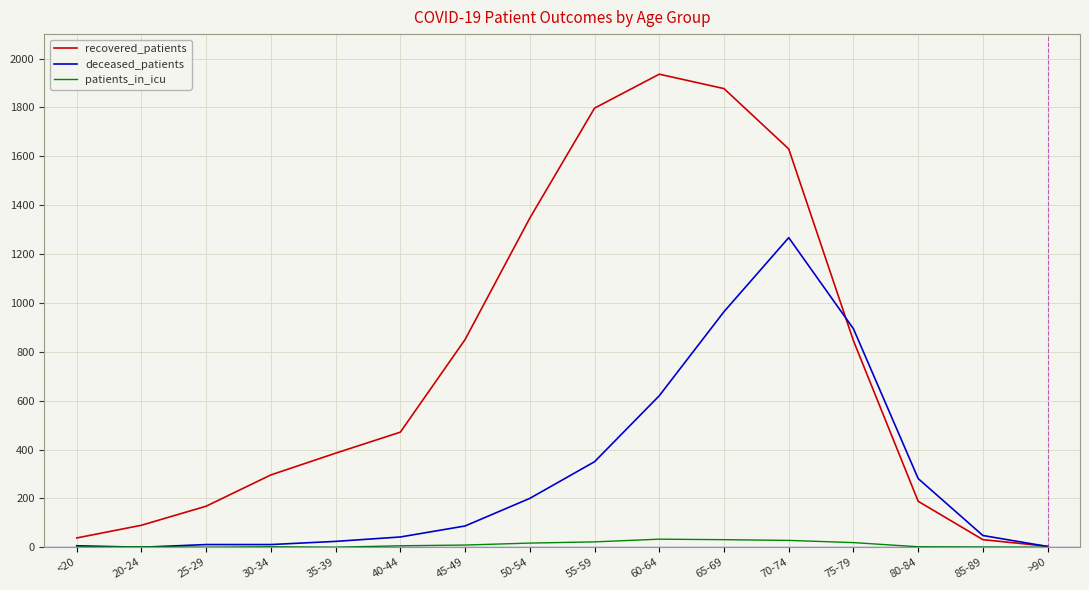

Does the chart display data point markers on the line(s)?

No